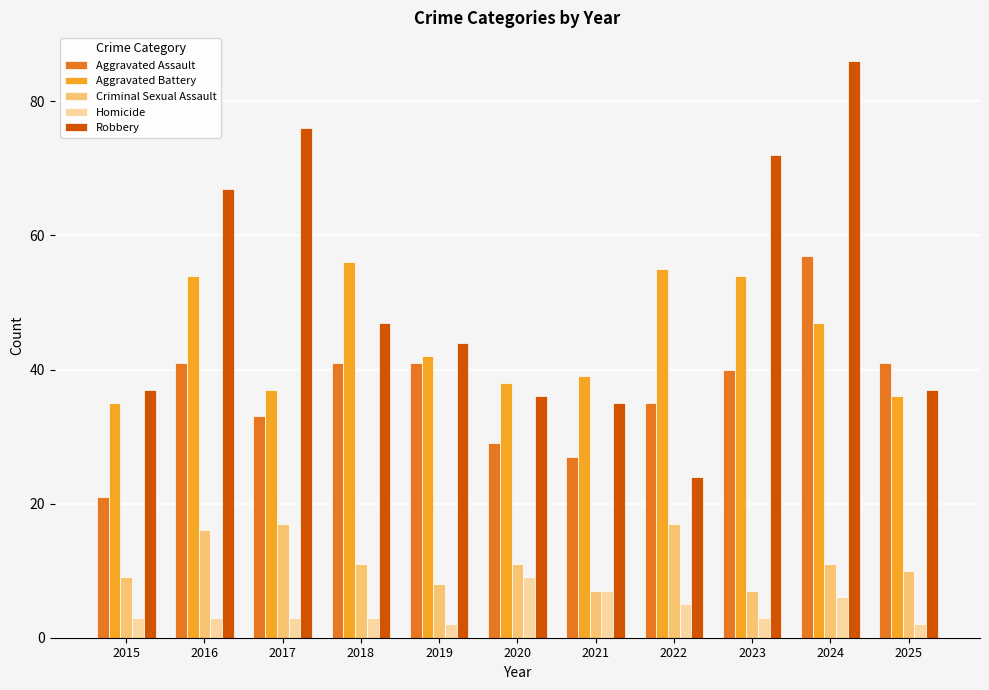

Are the bars horizontal?

No